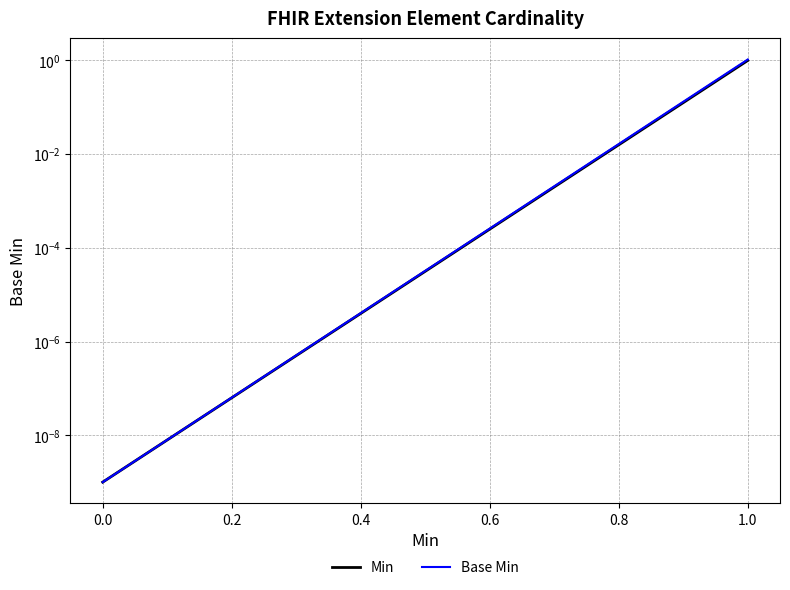

What is the difference between the second highest and minimum values in the Min series?

1.0